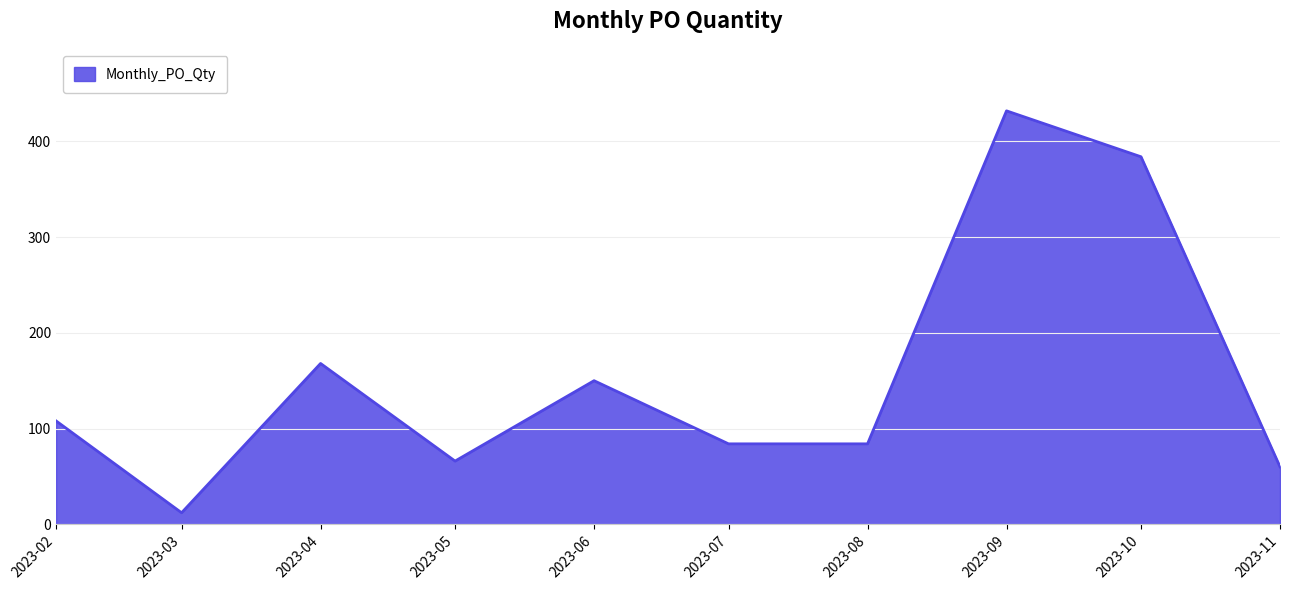

What is the change in value from 2023-02 to 2023-08?

-24